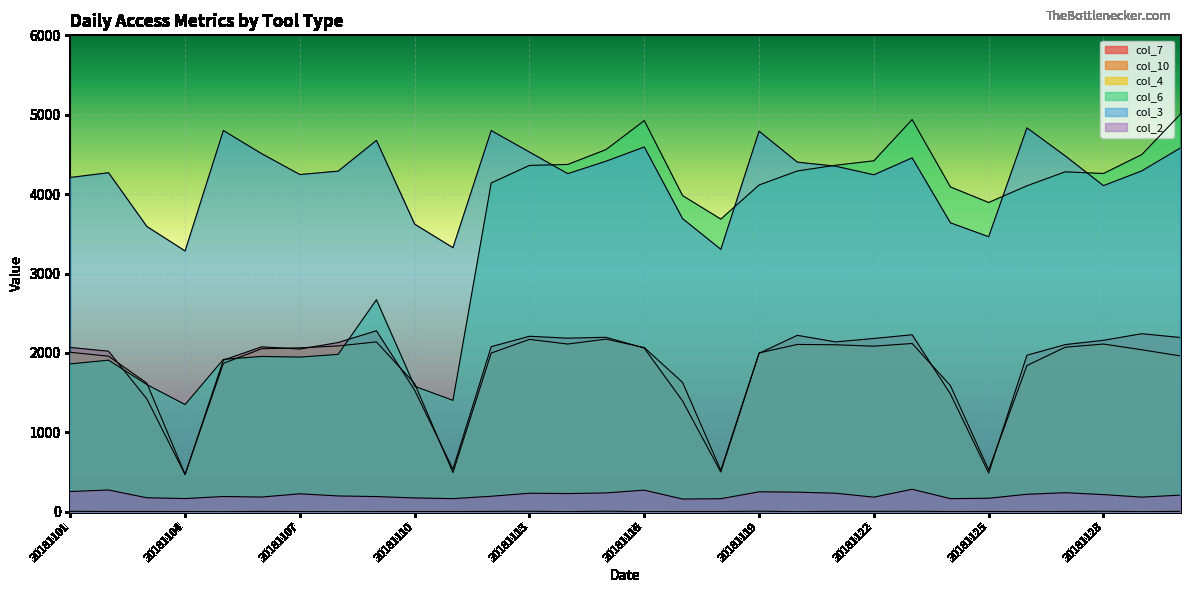

At which label does col_2 first exceed 209?

20181101